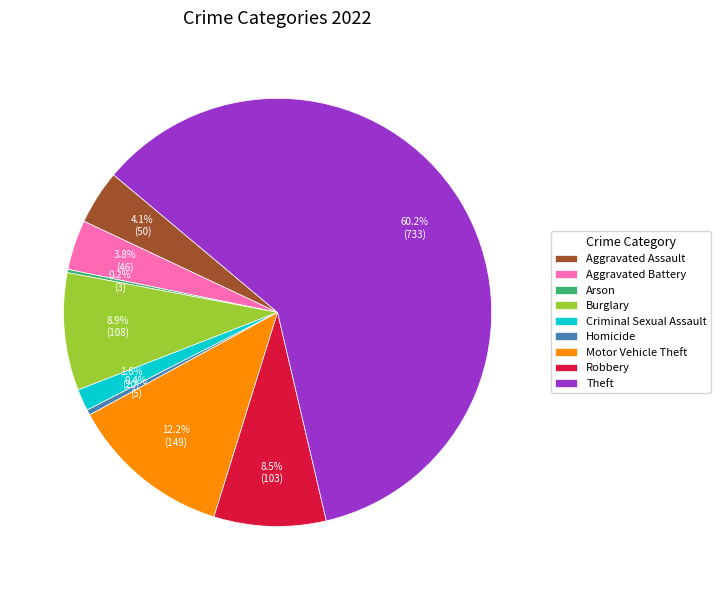

Which has a higher value, Motor Vehicle Theft or Criminal Sexual Assault?

Motor Vehicle Theft